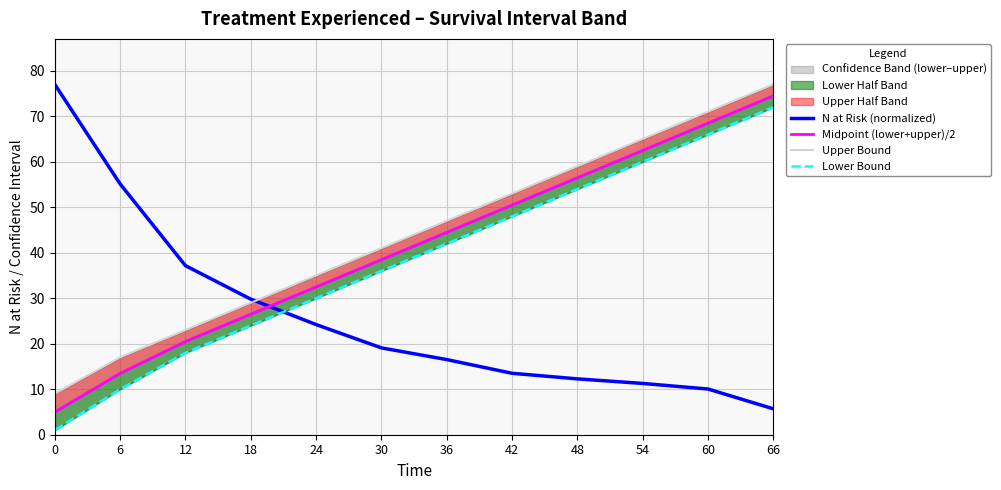

At which category is the sum across all series the highest?

66